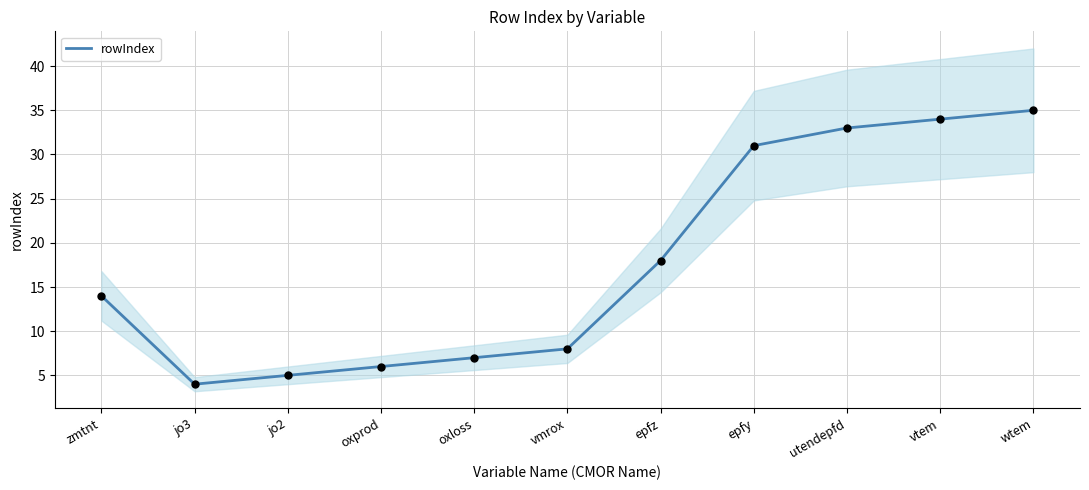

What is the change in value from oxprod to utendepfd?

+27